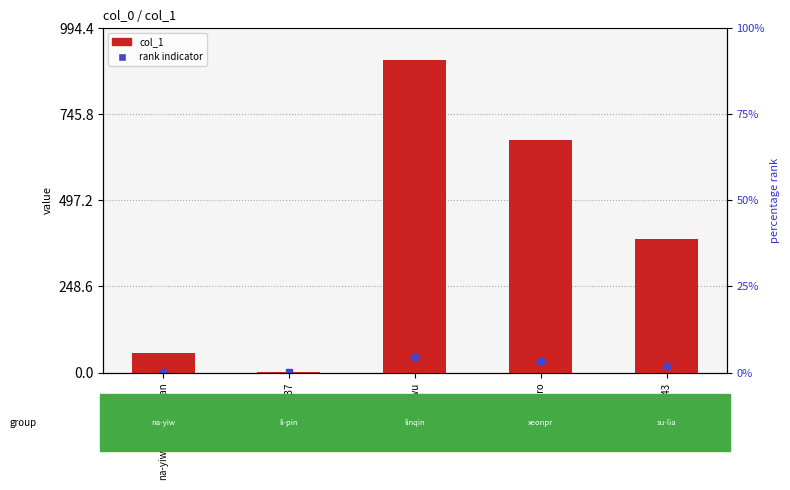

What is the total value across all series at su-lian-43?

404.2